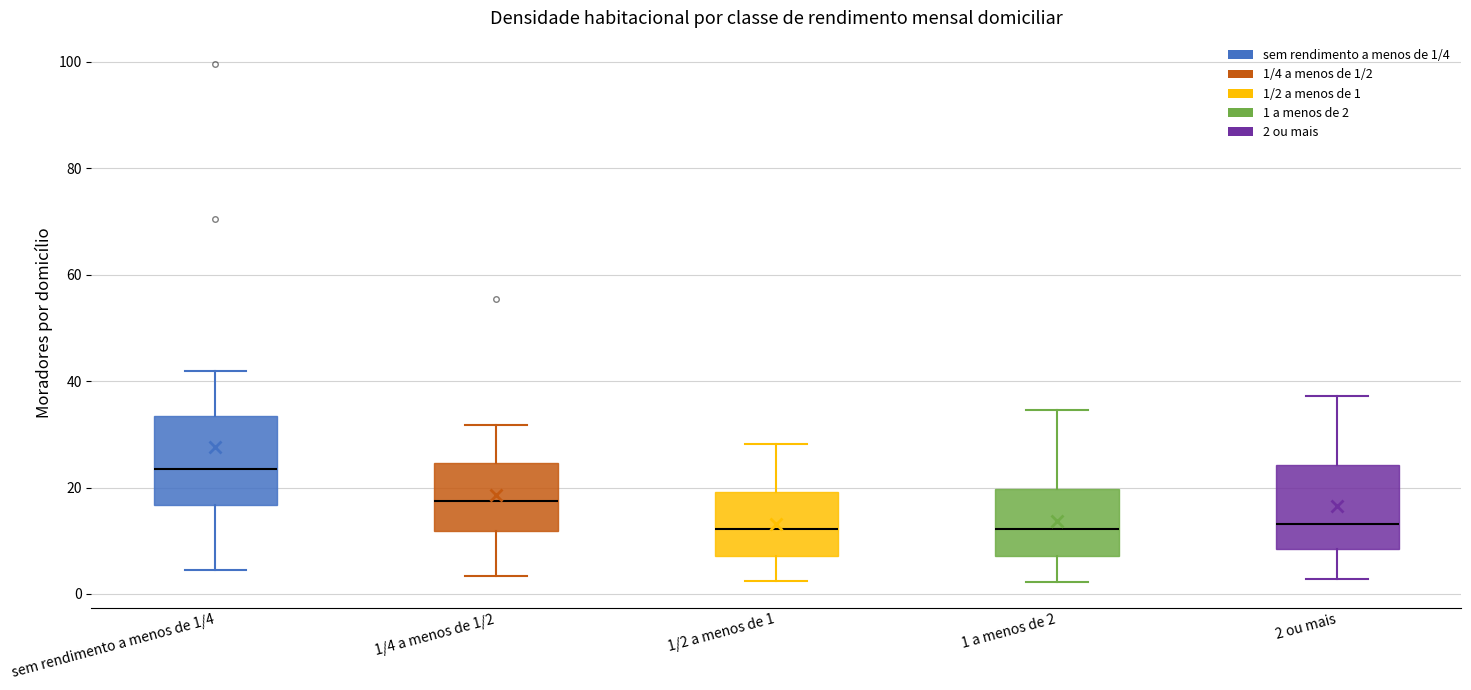

Reading left to right, transcribe this box plot: for each box, give where its median line is, the range the box spans, and where its two whiskers end, as read against the y-axis. The values are not printed on the chart, so give them approximately, as read against the axis.

sem rendimento a menos de 1/4: median 24, box 16 to 34, whiskers 4 to 42
1/4 a menos de 1/2: median 18, box 12 to 24, whiskers 4 to 32
1/2 a menos de 1: median 12, box 8 to 20, whiskers 2 to 28
1 a menos de 2: median 12, box 8 to 20, whiskers 2 to 34
2 ou mais: median 14, box 8 to 24, whiskers 2 to 38